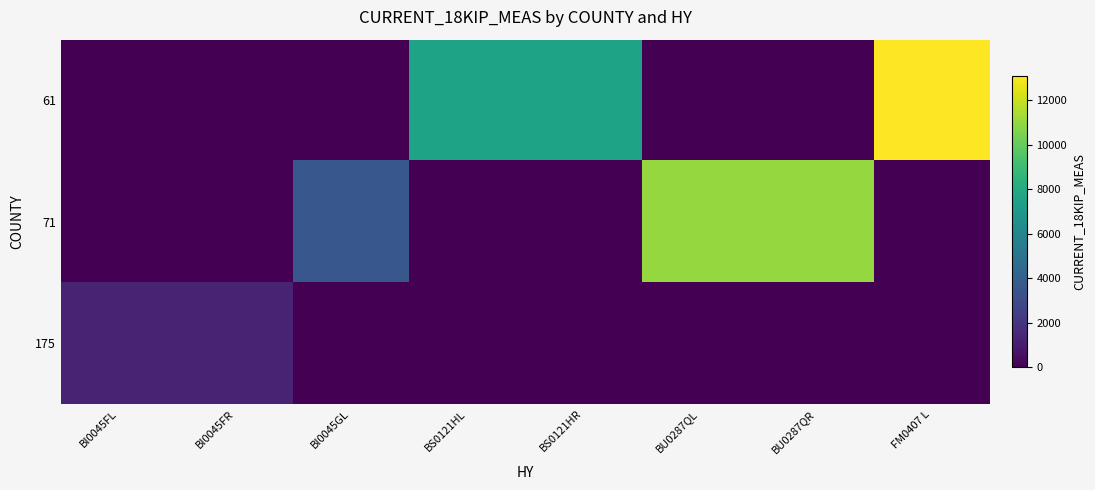

At how many categories does at least one series exceed 4029?

5